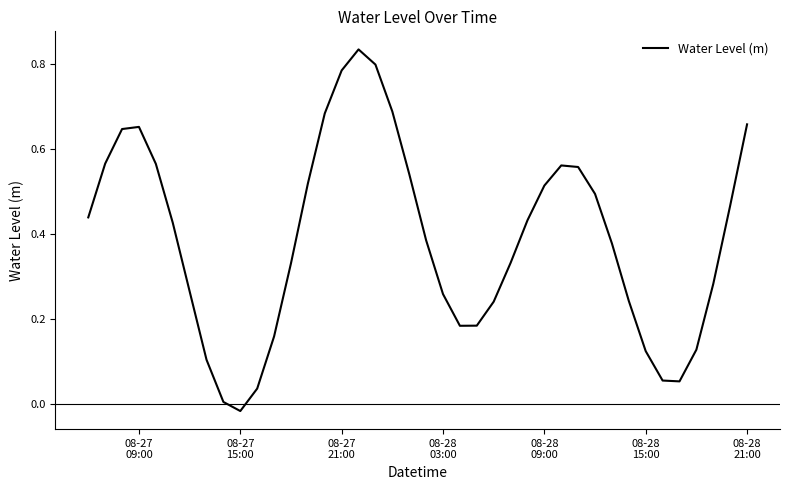

Does the chart have visible grid lines?

No